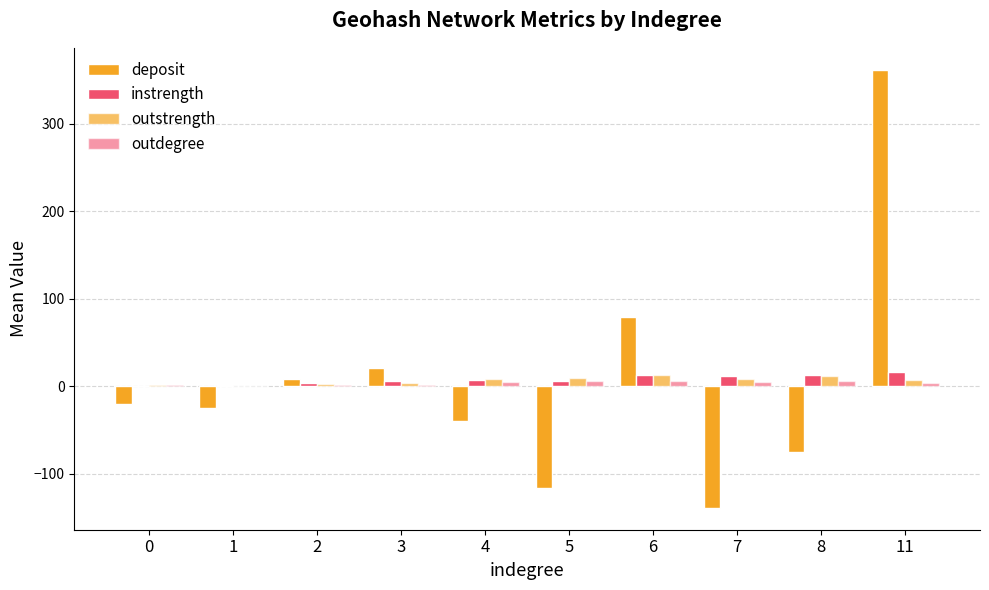

Read the deposit value at 11.

362.0